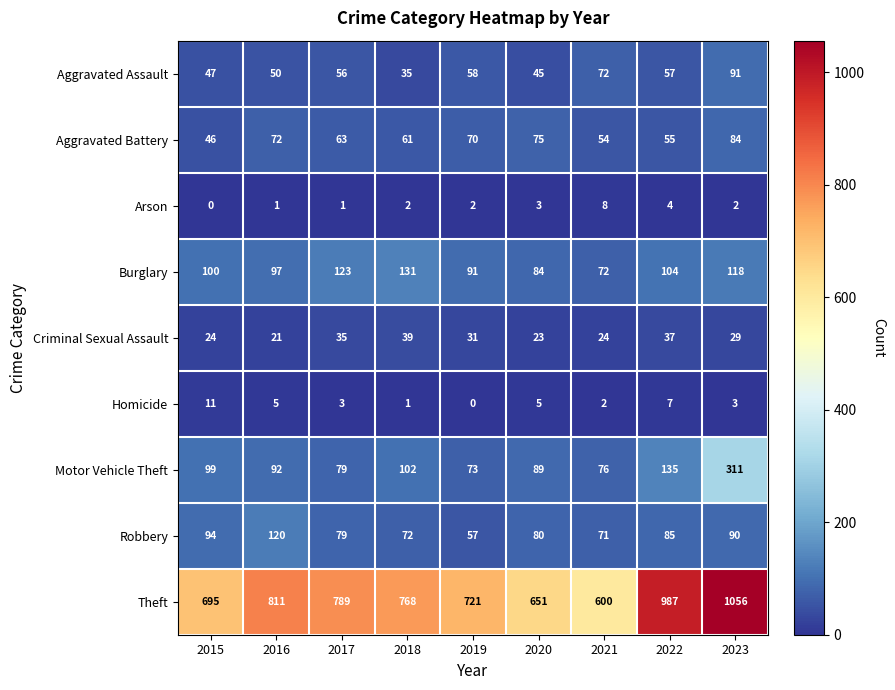

At which category is the sum across all series the highest?

2023